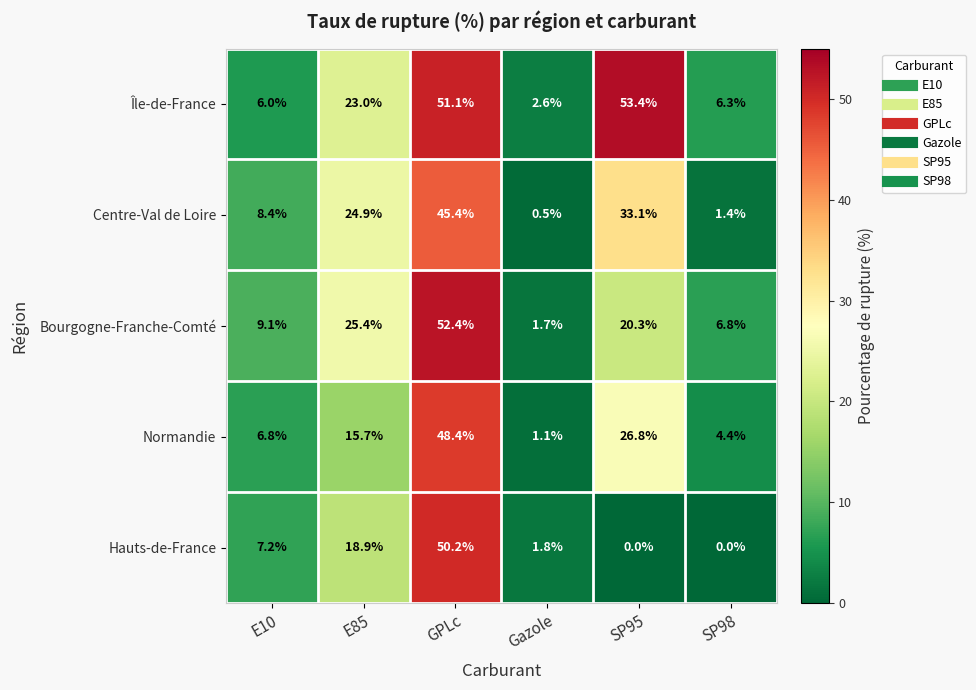

Which category has the highest value across all series?

SP95